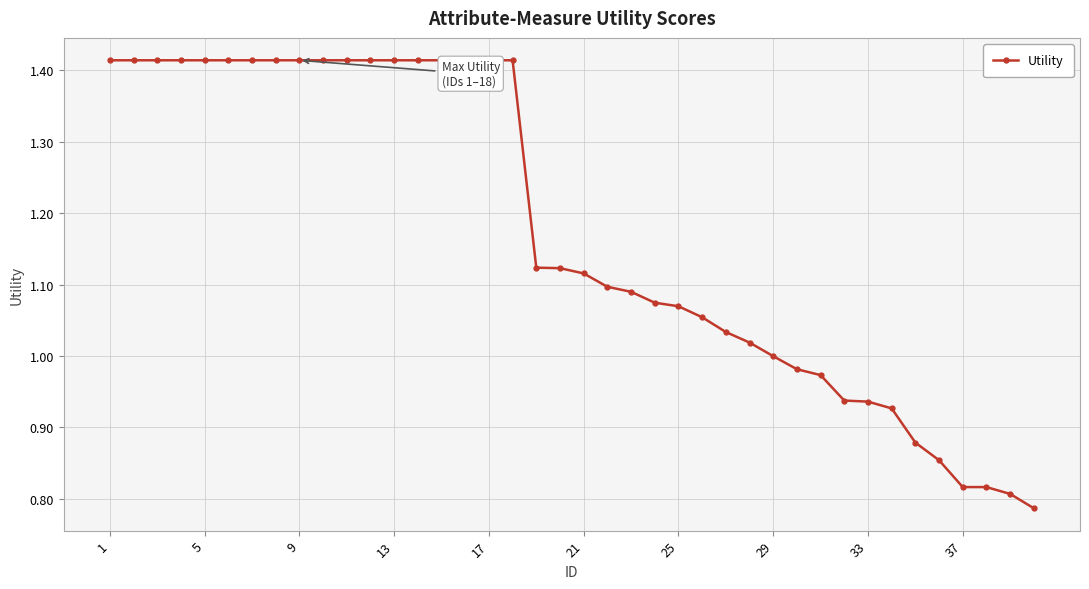

How many lines are shown in the chart?

1